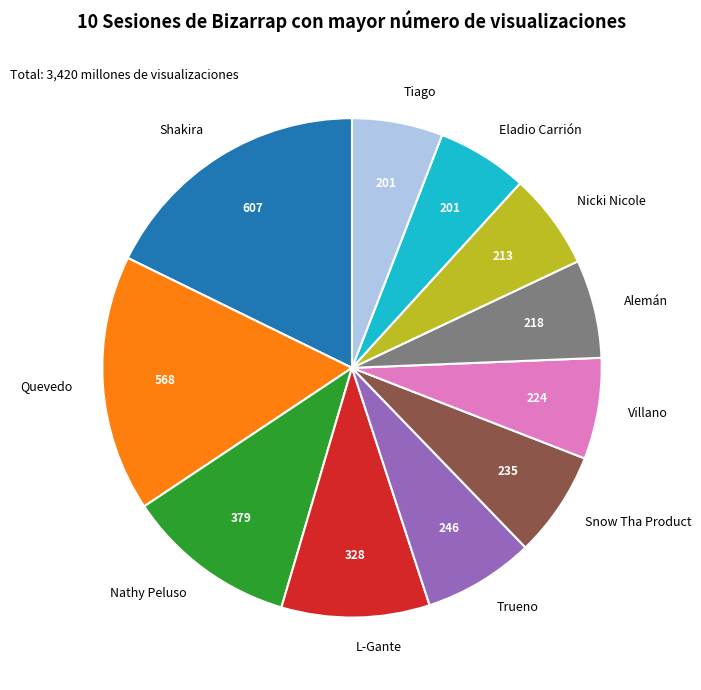

What is the ratio of the value at Villano to the value at Nathy Peluso?

0.6